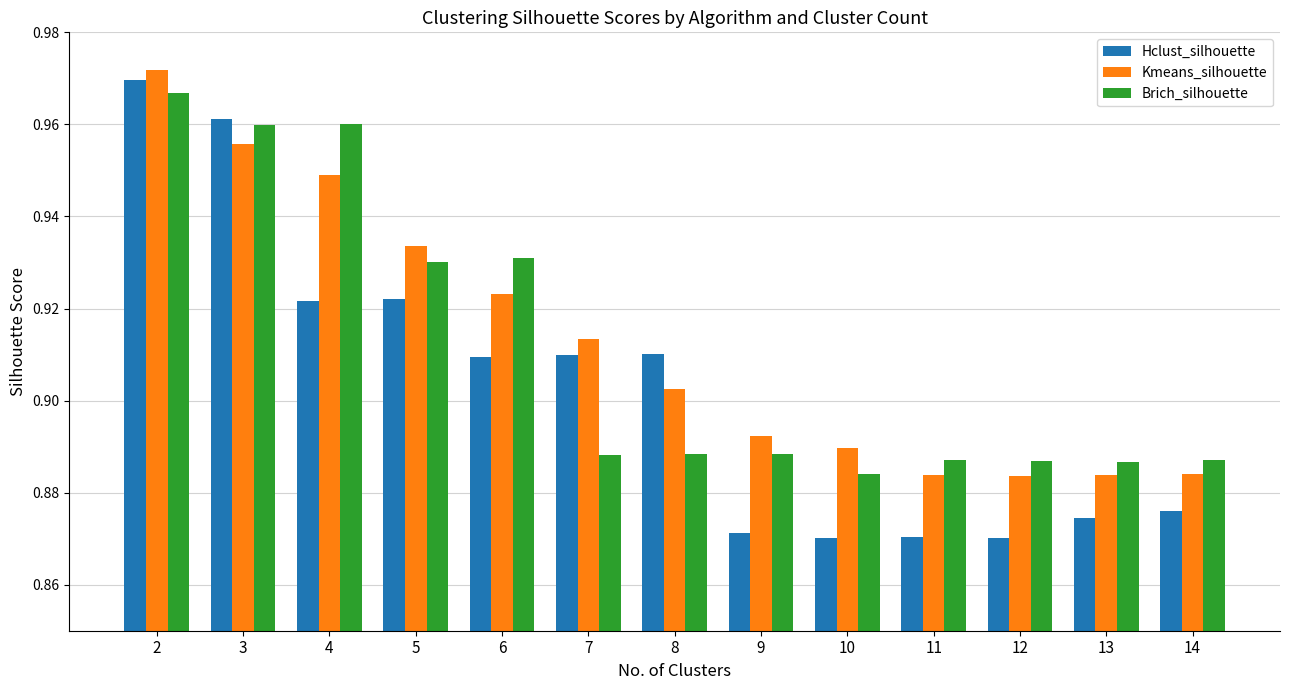

At which category is the sum across all series the highest?

2